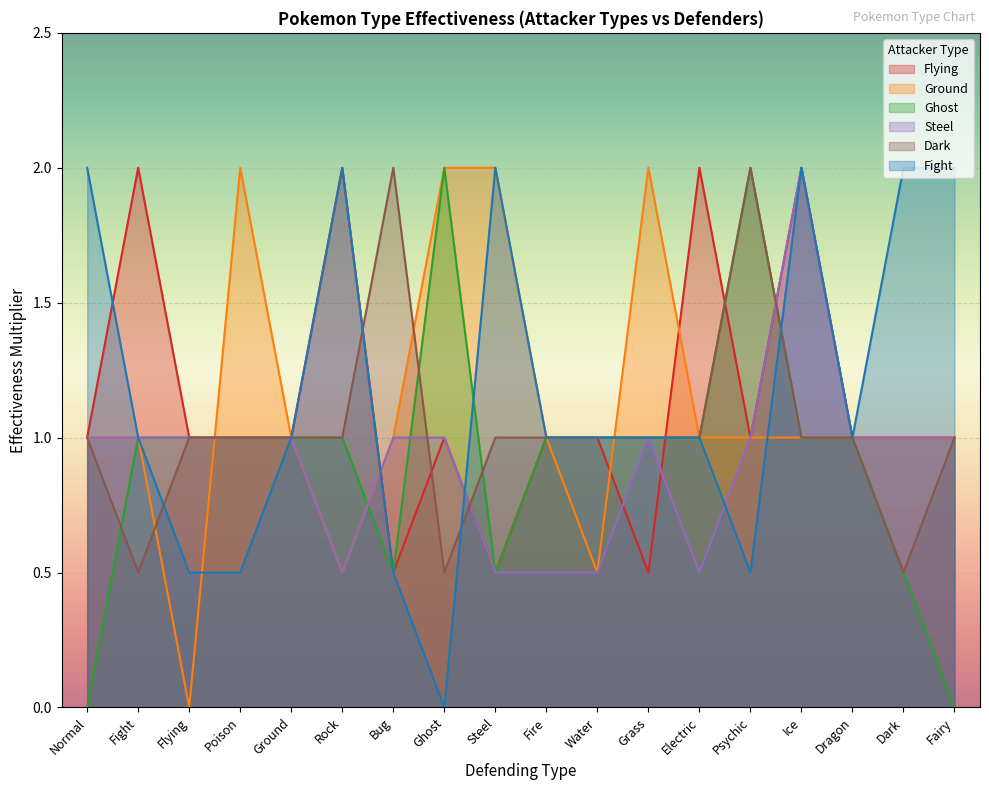

At how many categories does at least one series exceed 1?

13